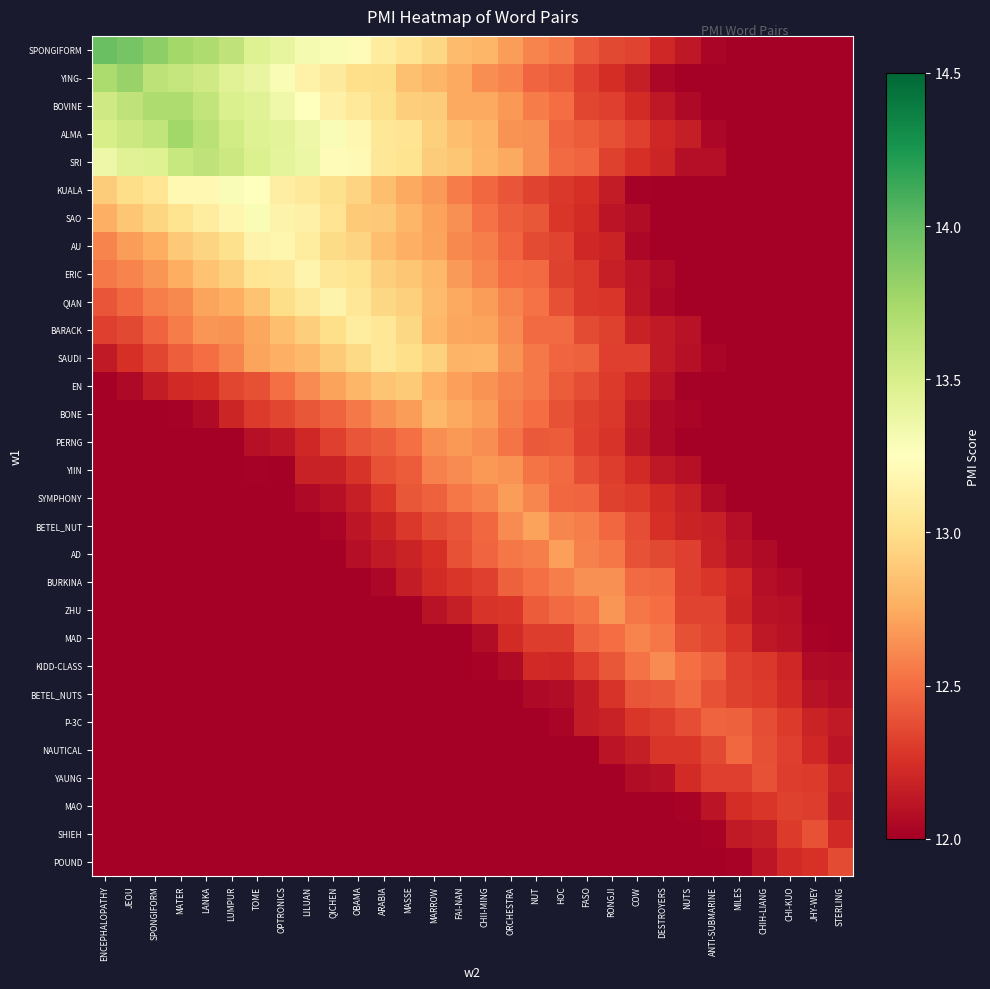

What is the total value across all series at ORCHESTRA?

372.2